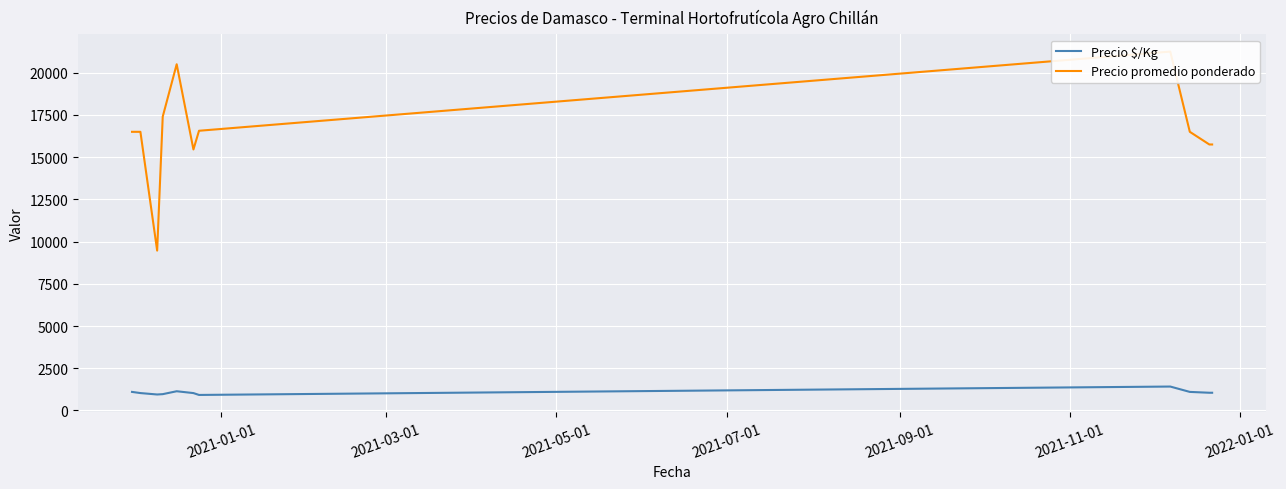

What position from the left is 2021-11-01?

6